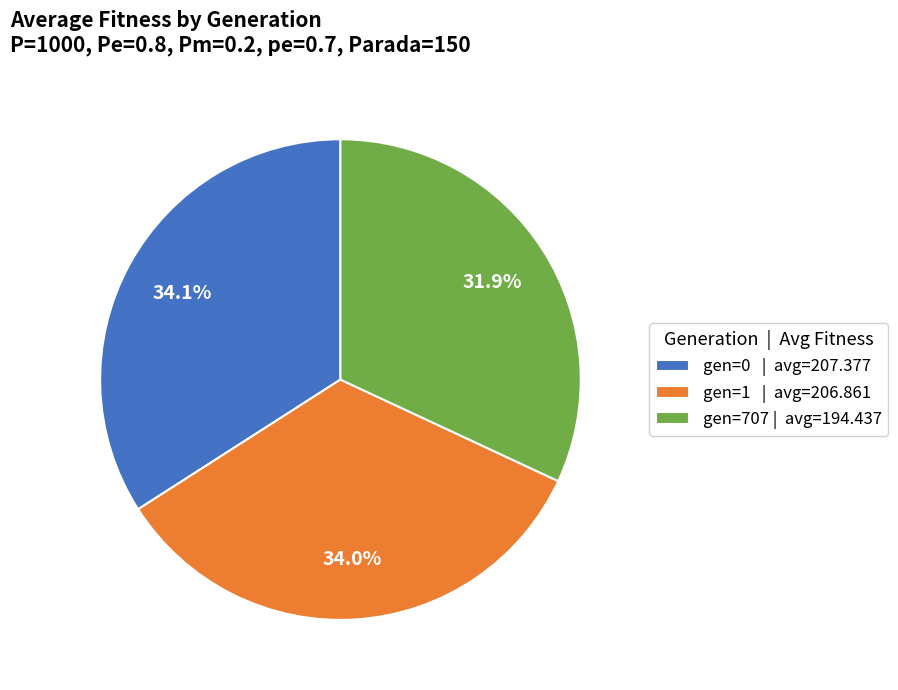

Between gen=0 and gen=707, which is larger?

gen=0